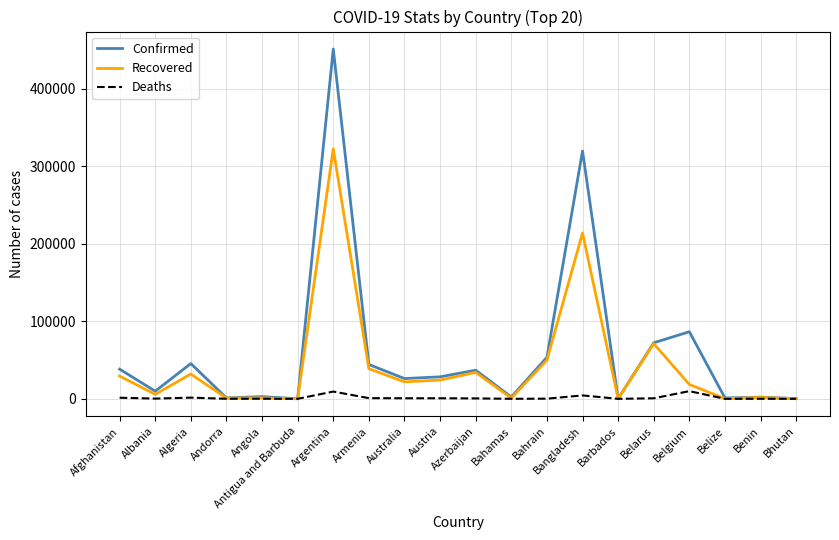

Is this an area chart (filled region under the line)?

No